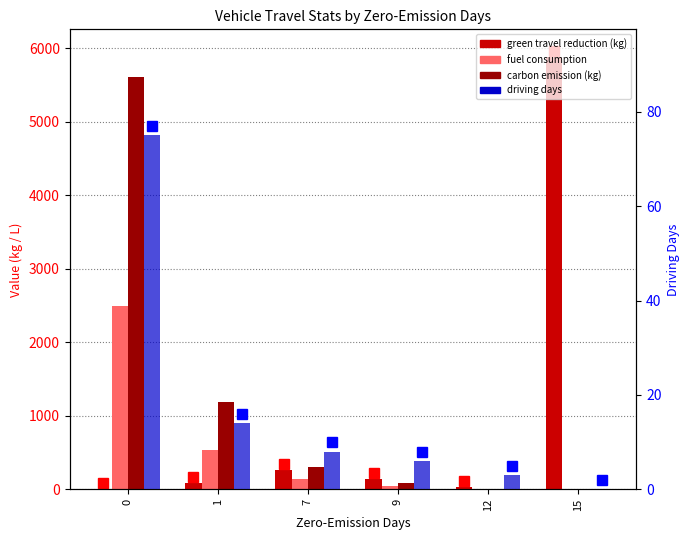

Rank the categories by carbon emission (kg) value from highest to lowest.

0, 1, 7, 9, 12, 15